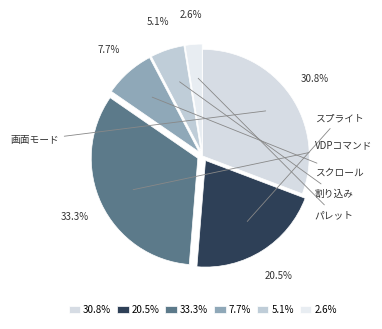

Approximately how many times larger is the value at 33.3% compared to 20.5%?

1.6